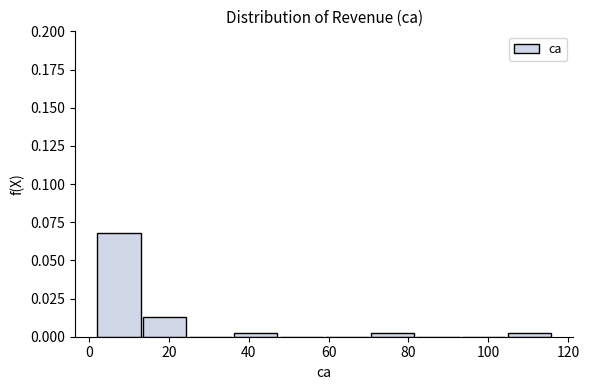

What is the height of the bar covering 2 to 14 on the x-axis? Neither the bar edges nor the heights are printed on the chart, so give them approximately, as read against the axes.

0.070